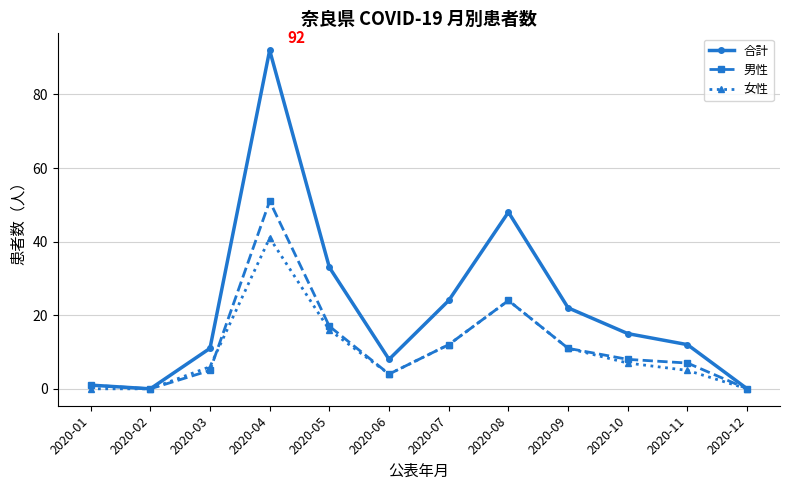

How many lines are shown in the chart?

3